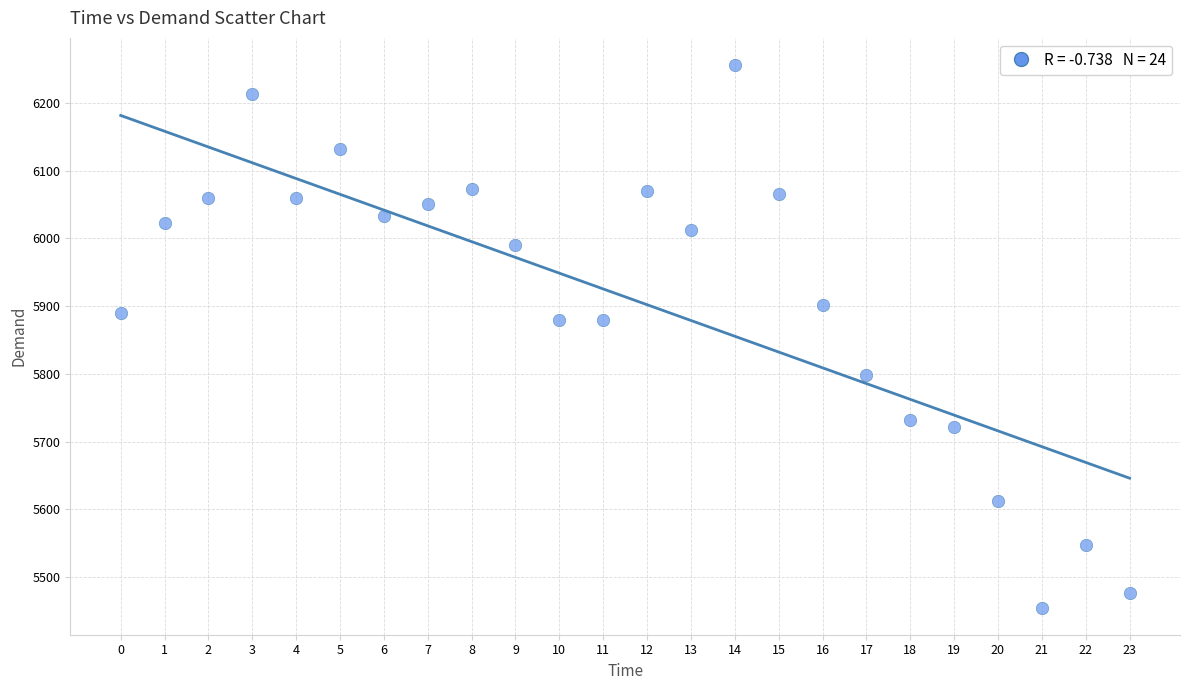

What is the range of Y values (max minus min)?

801